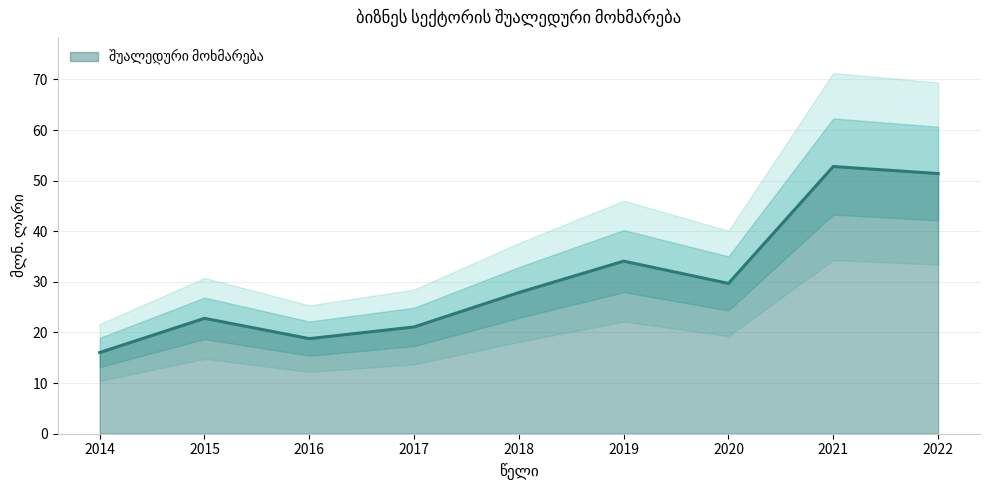

At which label does the data first exceed 27?

2018